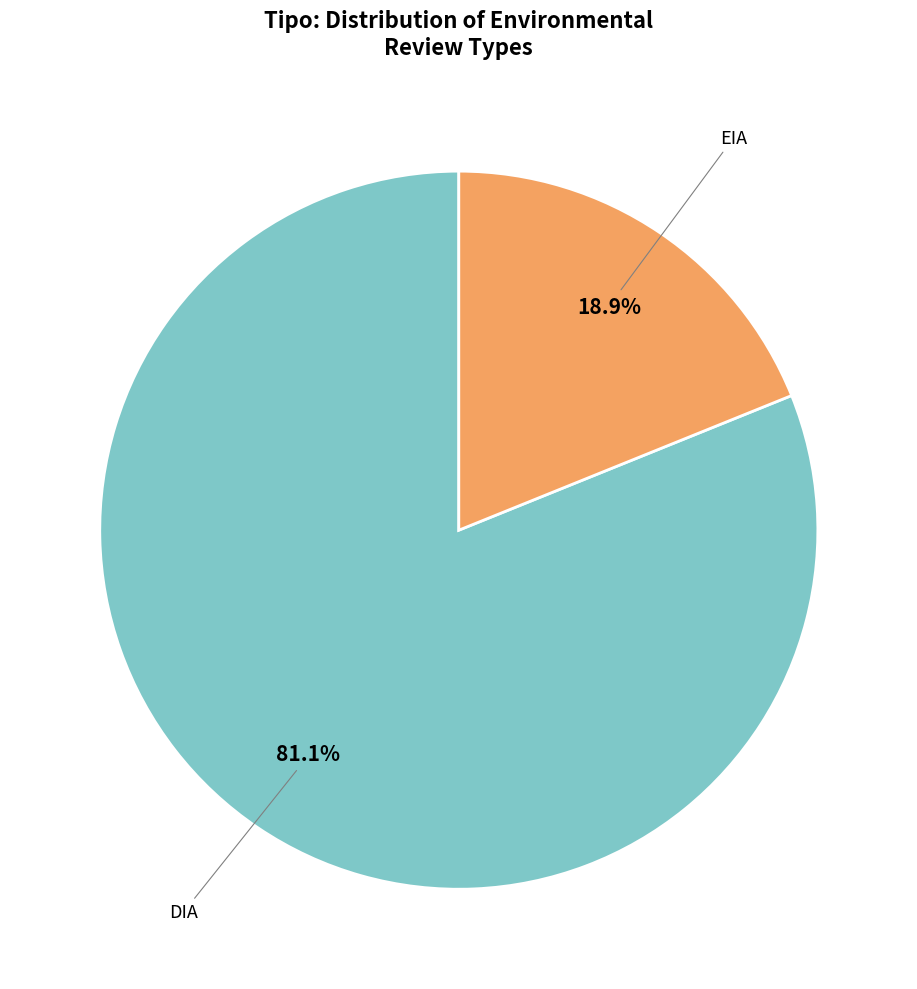

Is there a majority slice in this chart?

Yes